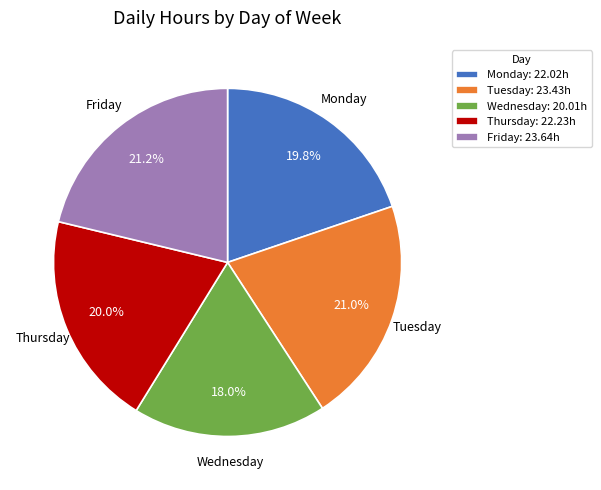

Approximately how many times larger is the value at Tuesday: 23.43h compared to Wednesday: 20.01h?

1.2